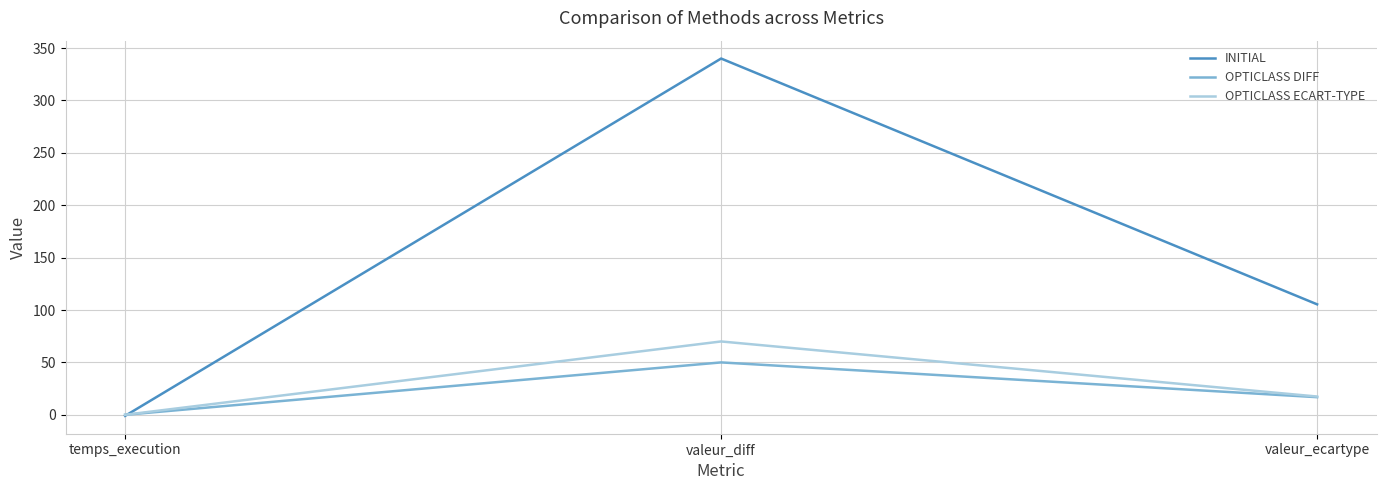

Count the number of categories in the chart.

3